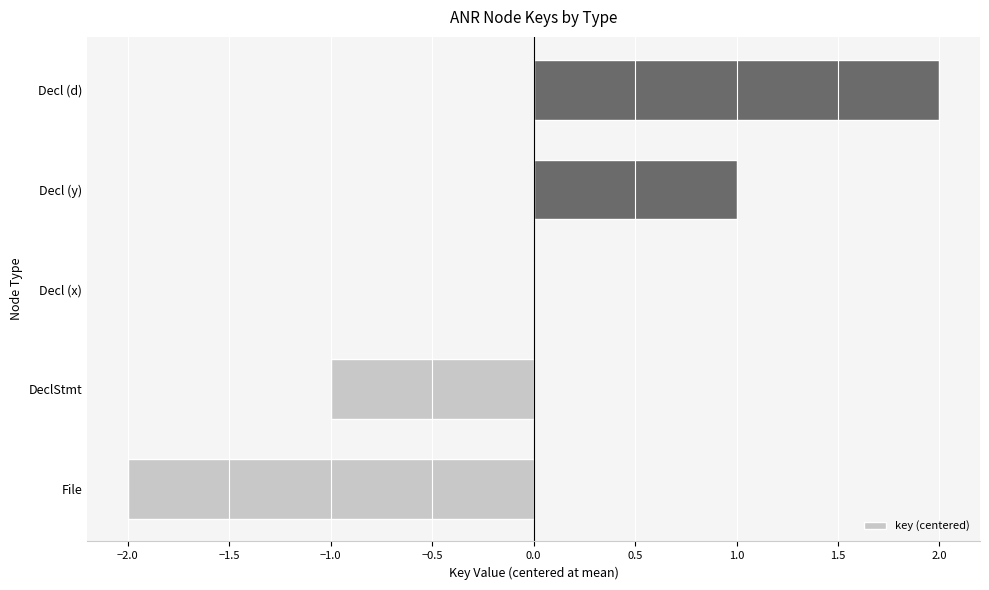

Reading top to bottom, transcribe all the data shown in this chart.

Decl (d)=2	Decl (y)=1	Decl (x)=0	DeclStmt=-1	File=-2